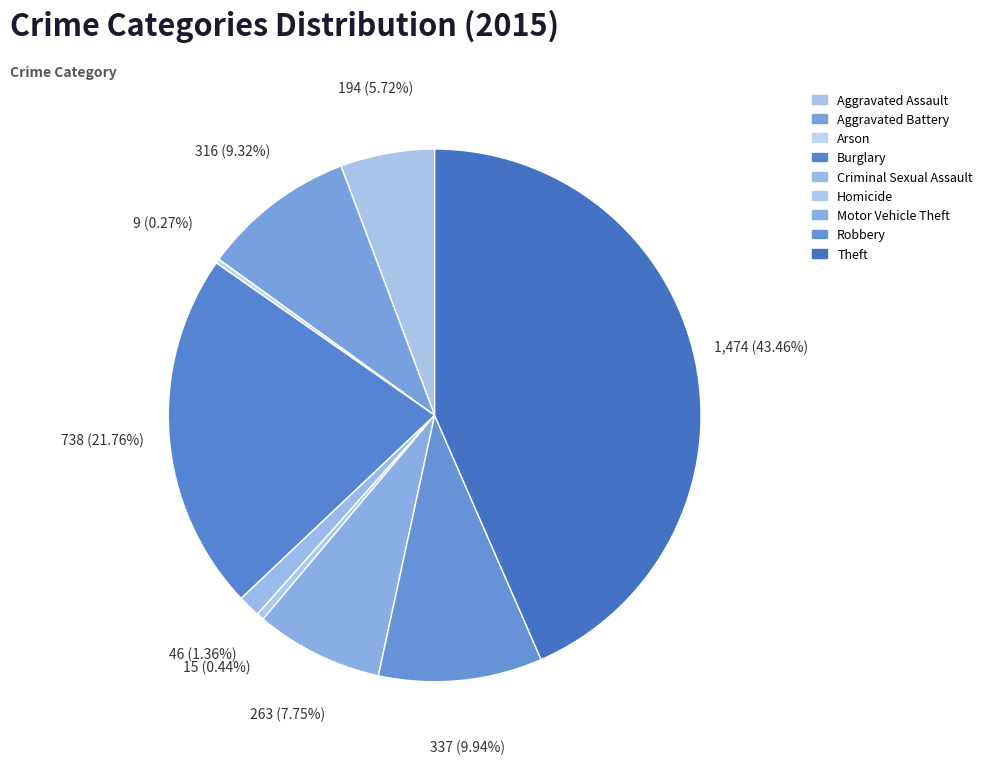

Is there any slice that represents more than half of the pie?

No